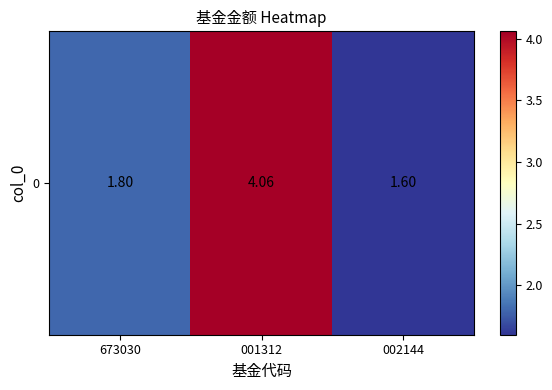

Between 002144 and 001312, which is larger?

001312